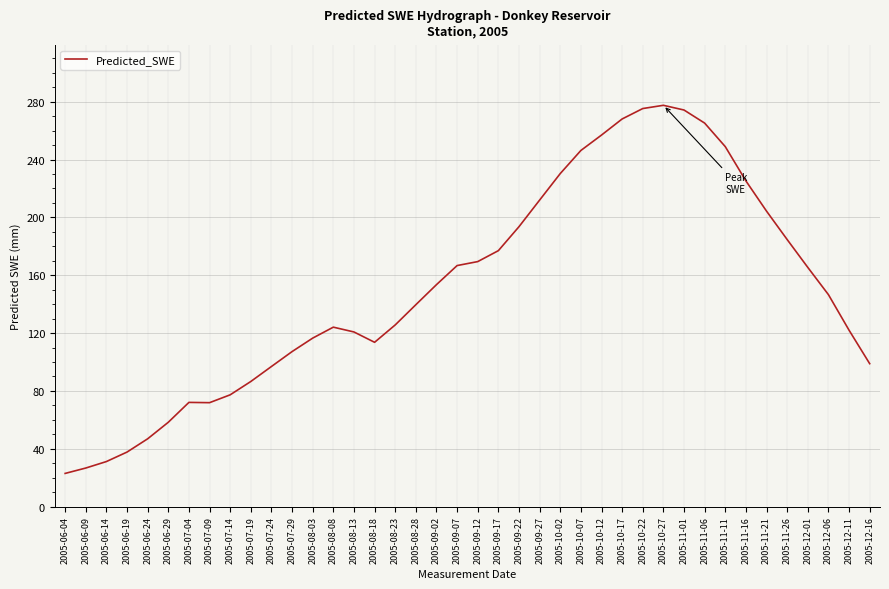

How many values are below 146?

20